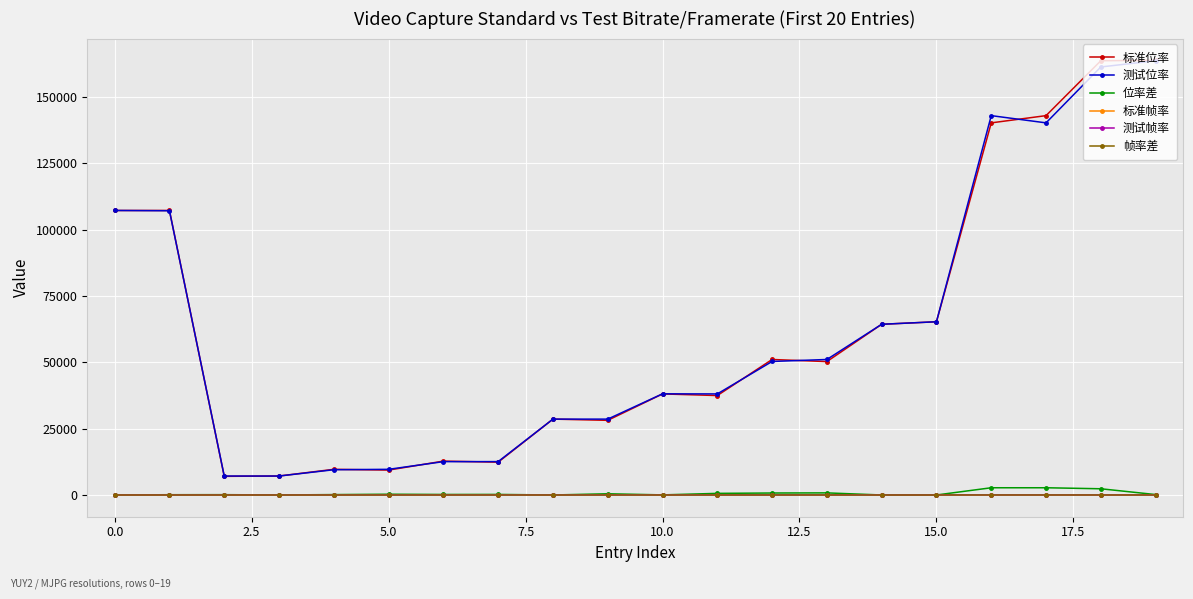

At how many categories does at least one series exceed 41620?

10